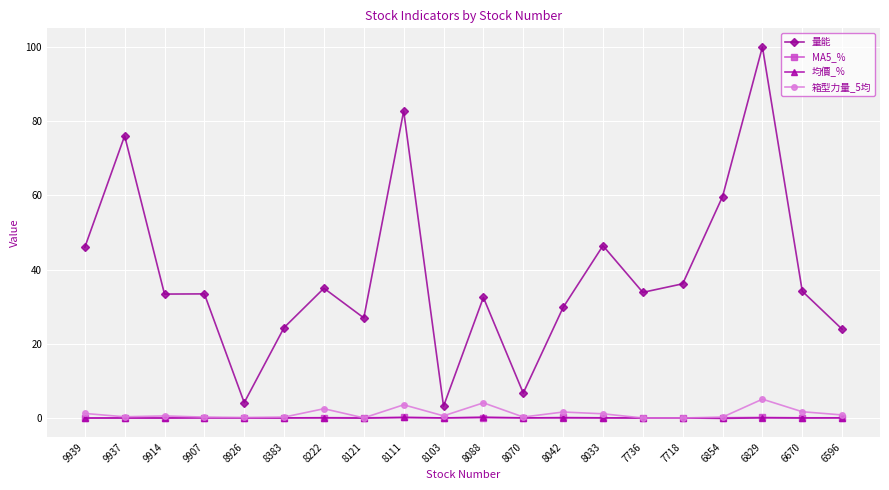

What is the total value across all series at 9914?

33.9